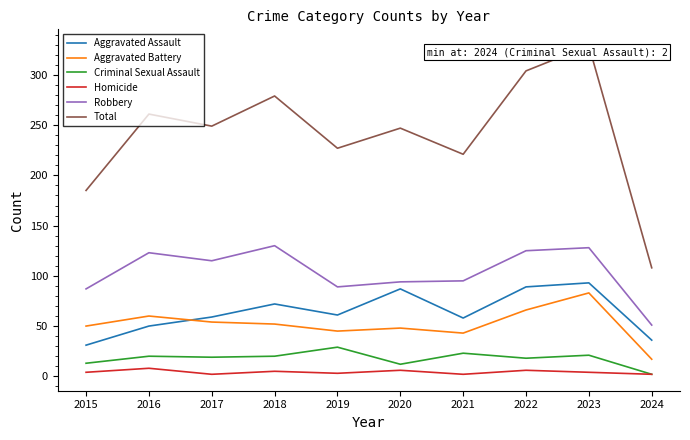

Rank the series at 2018 from lowest to highest value.

Homicide, Criminal Sexual Assault, Aggravated Battery, Aggravated Assault, Robbery, Total